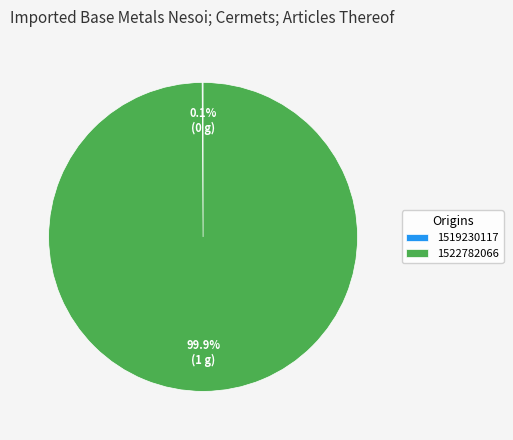

Which slice is the largest?

1522782066